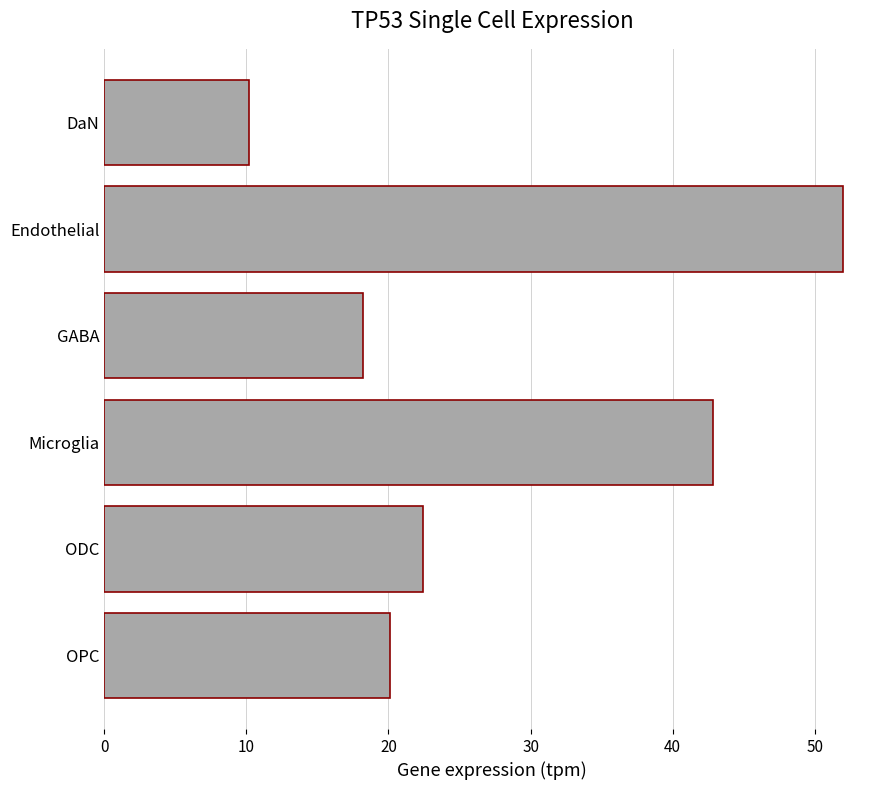

How many bars are there in total?

6